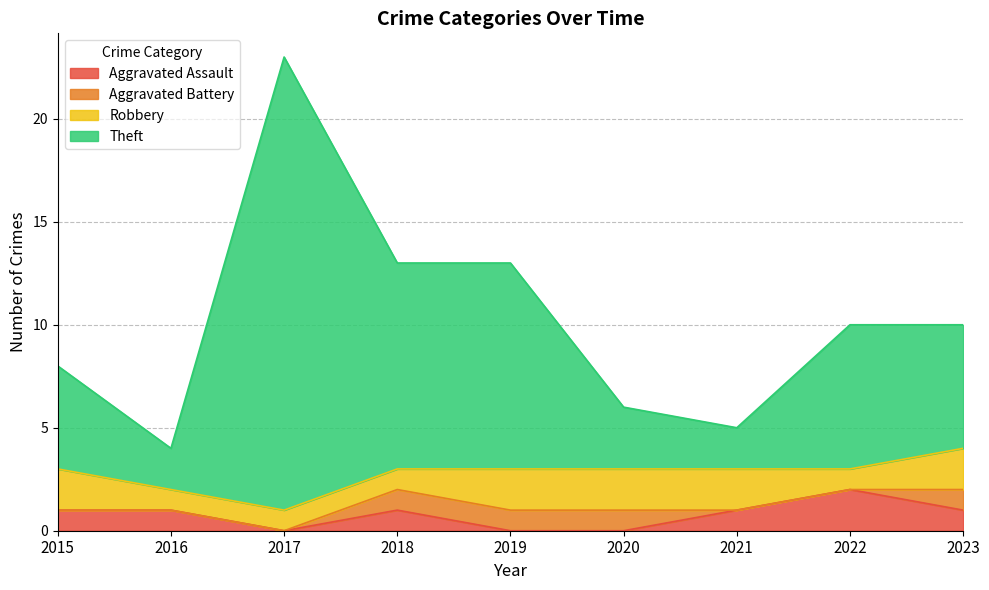

At which label is Aggravated Assault closest to 1?

2015